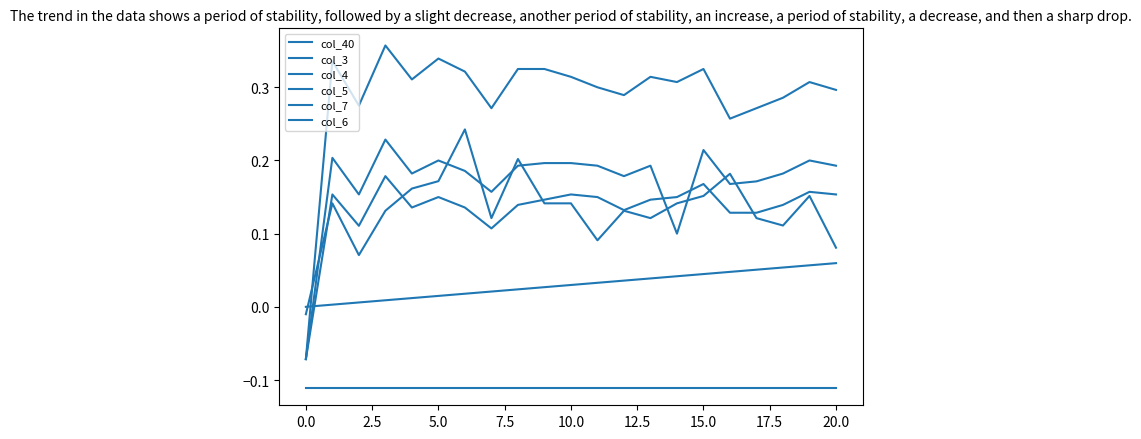

Count the number of data series in this chart.

6